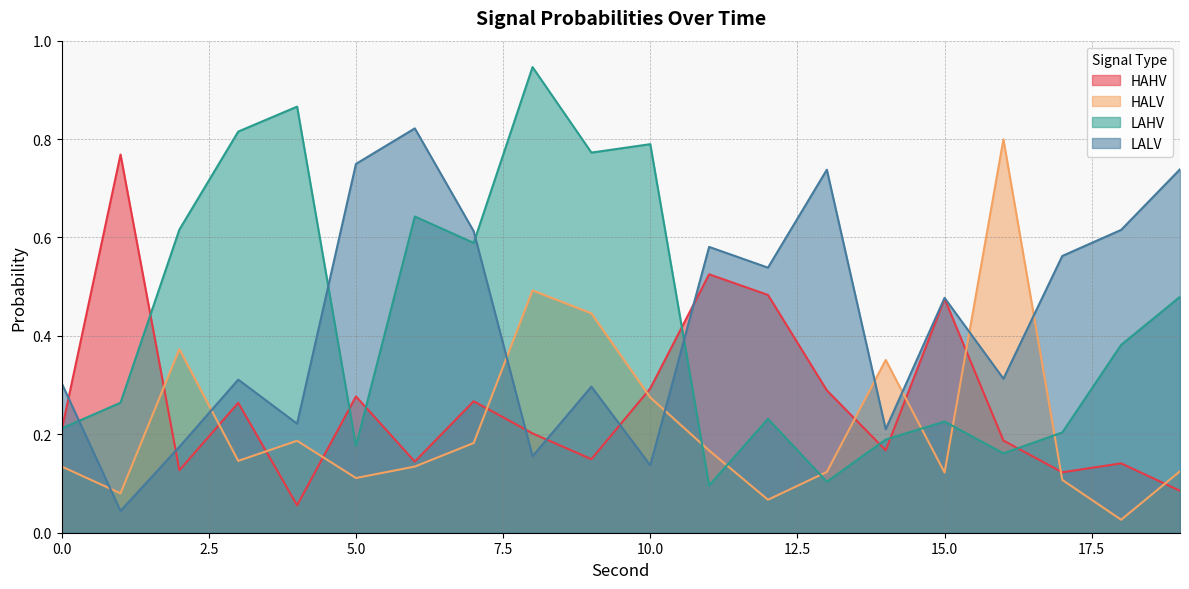

At which category does HALV reach its first local peak?

2